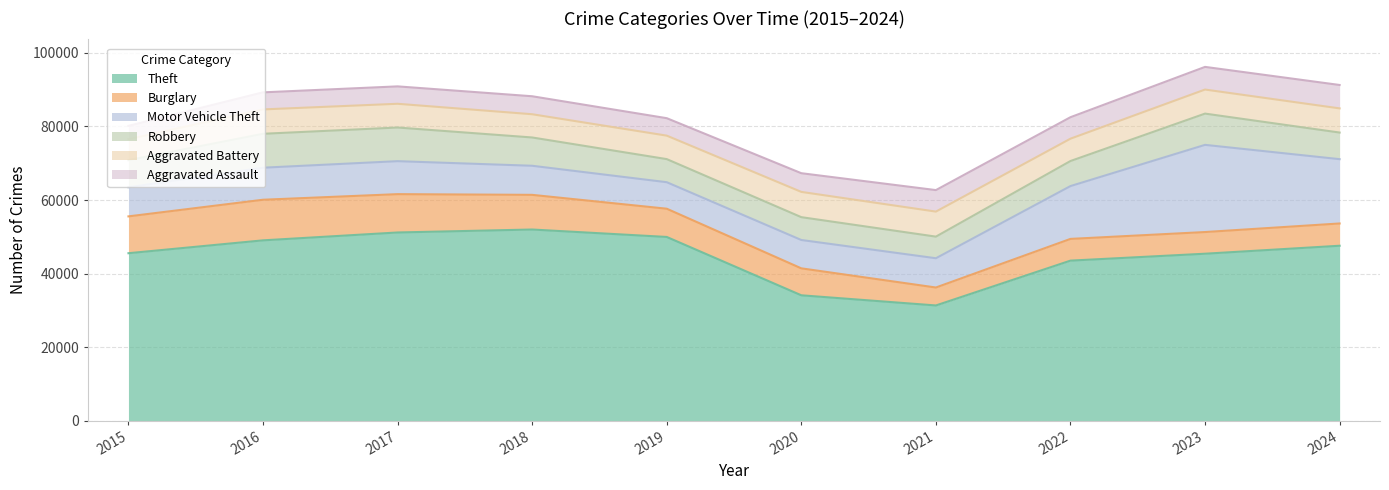

What is the difference between the highest and lowest values at 2017?

46459